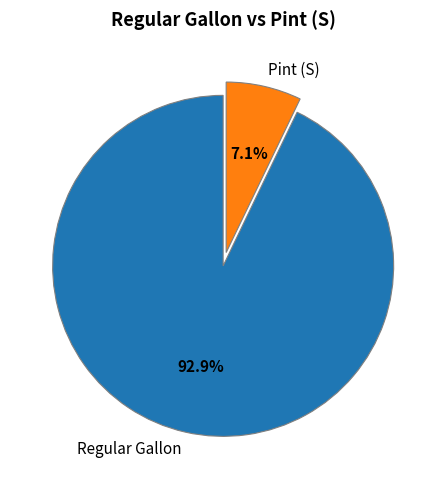

What percentage is the Pint (S) slice, to the nearest percent?

7%